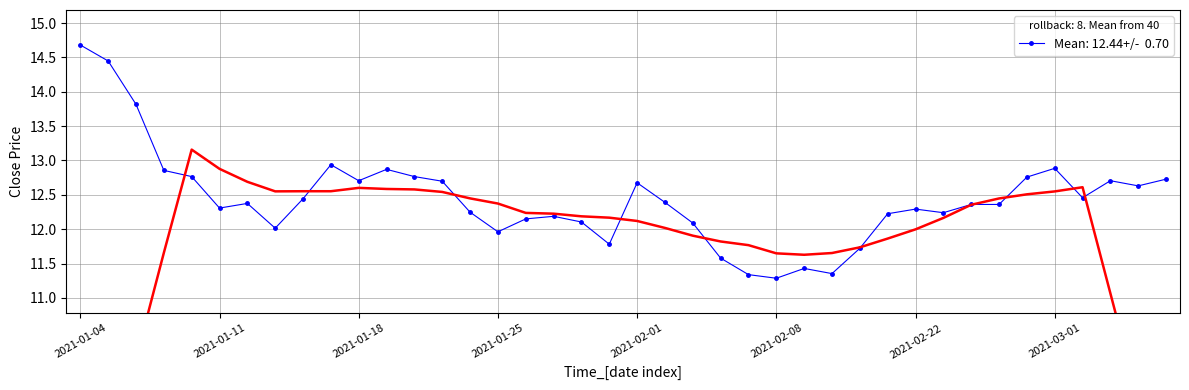

What is the value of the 14th point from the left?

12.7